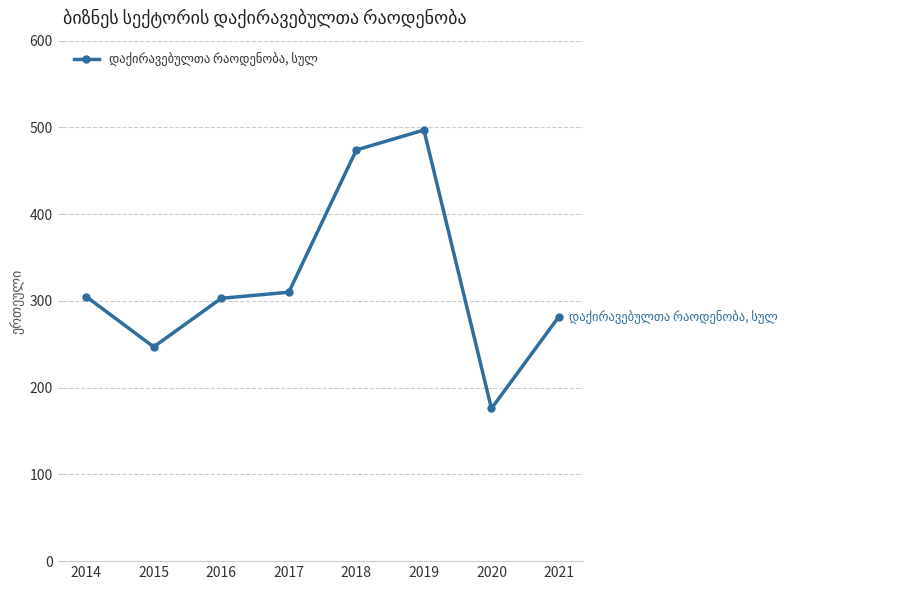

At which category does the data reach its first local valley?

2015